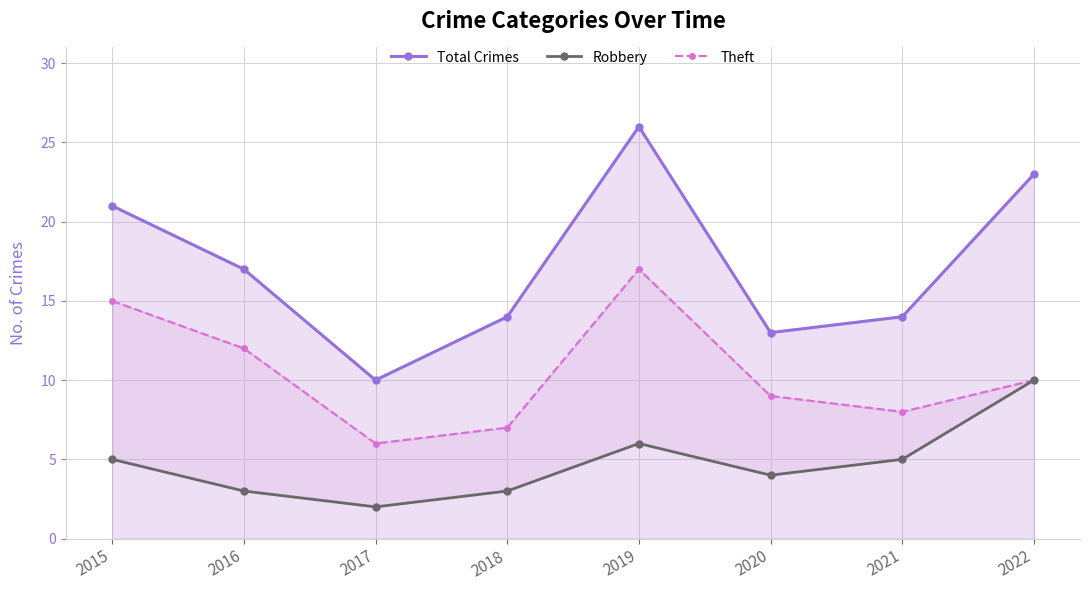

Which series changed the most between 2017 and 2019?

Total Crimes